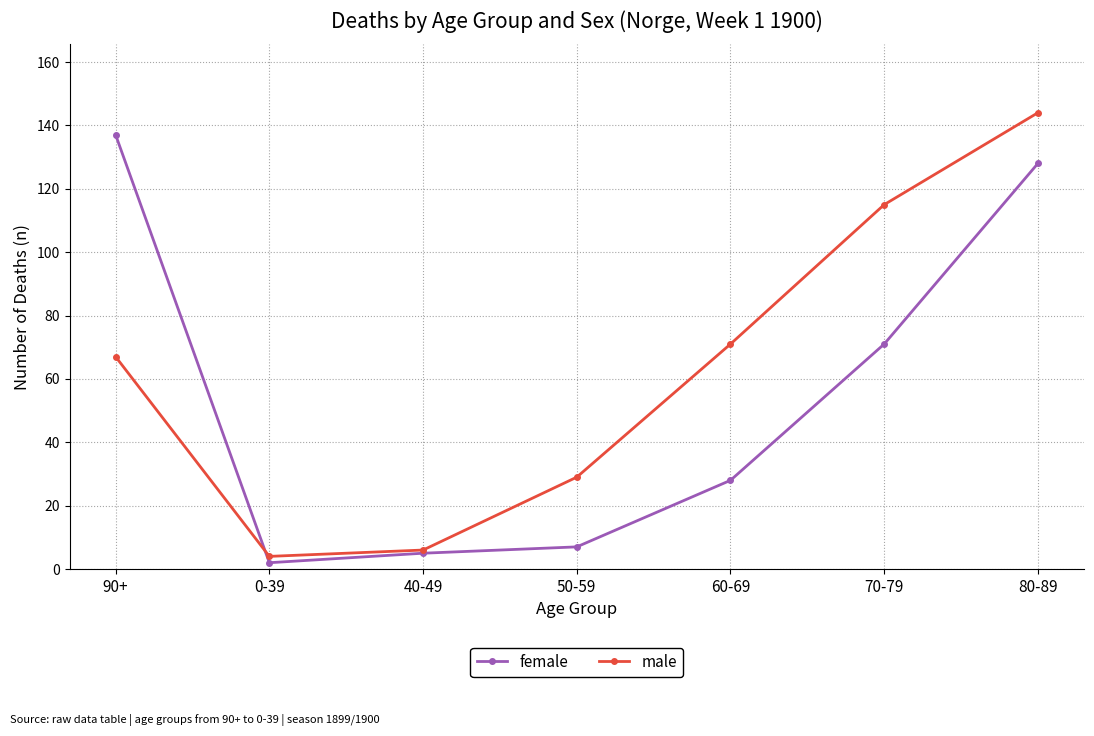

True or false: male has a value of 115 at 70-79.

True